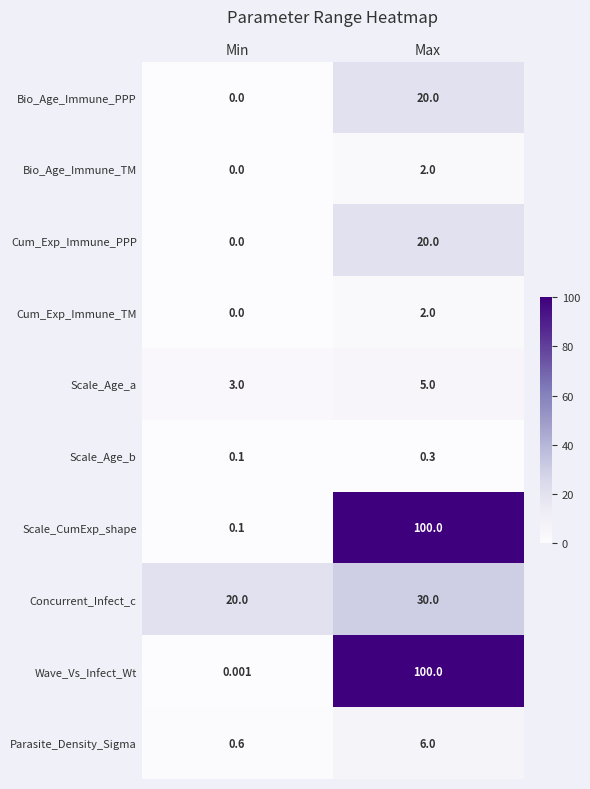

Between Min and Max, which series saw the biggest shift?

Wave_Vs_Infect_Wt